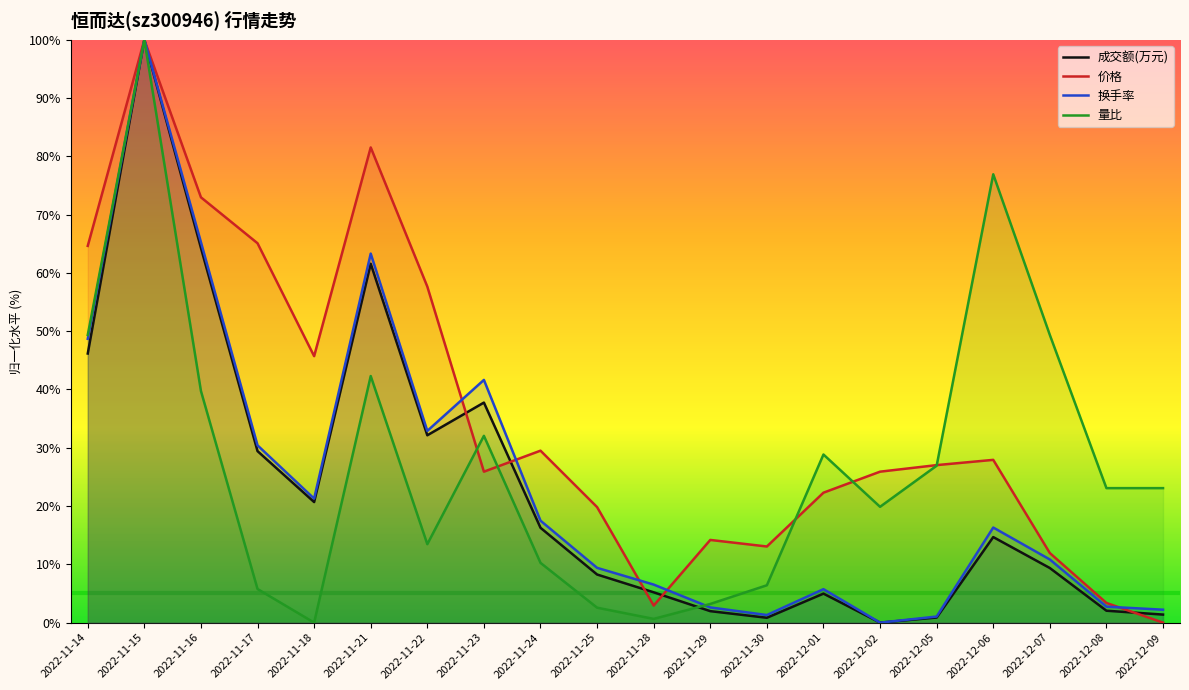

What position from the left is 2022-11-29?

12